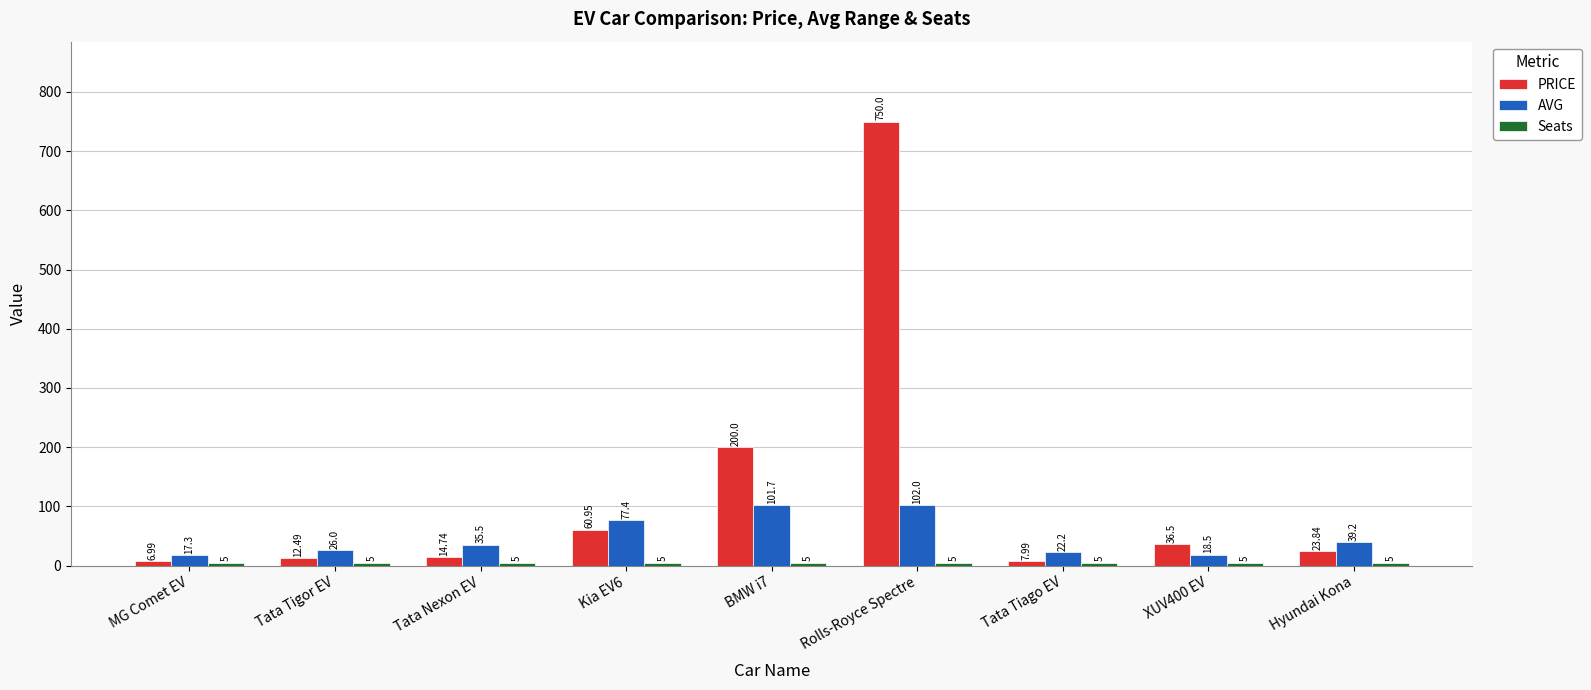

List the labels in order of AVG value, smallest first.

MG Comet EV, XUV400 EV, Tata Tiago EV, Tata Tigor EV, Tata Nexon EV, Hyundai Kona, Kia EV6, BMW i7, Rolls-Royce Spectre